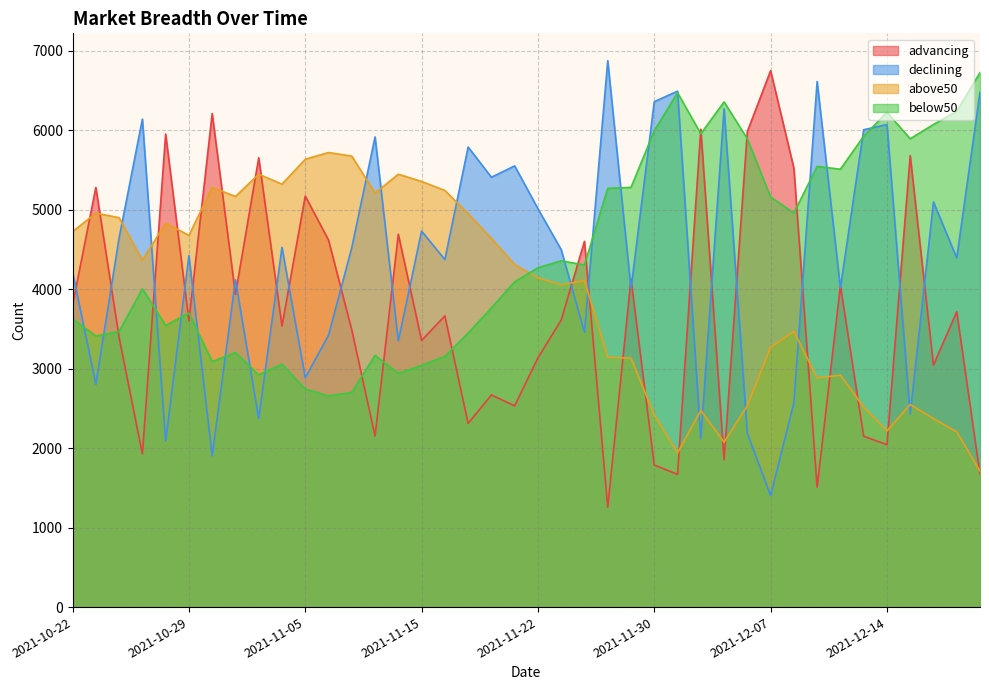

List the labels in order of advancing value, smallest first.

2021-11-26, 2021-12-09, 2021-12-20, 2021-12-01, 2021-11-30, 2021-12-03, 2021-10-27, 2021-12-14, 2021-12-13, 2021-11-10, 2021-11-17, 2021-11-19, 2021-11-18, 2021-12-16, 2021-11-22, 2021-11-15, 2021-10-26, 2021-11-09, 2021-11-04, 2021-10-29, 2021-11-23, 2021-11-16, 2021-12-17, 2021-10-22, 2021-11-02, 2021-12-10, 2021-11-29, 2021-11-24, 2021-11-08, 2021-11-12, 2021-11-05, 2021-10-25, 2021-12-08, 2021-11-03, 2021-12-15, 2021-10-28, 2021-12-06, 2021-12-02, 2021-11-01, 2021-12-07